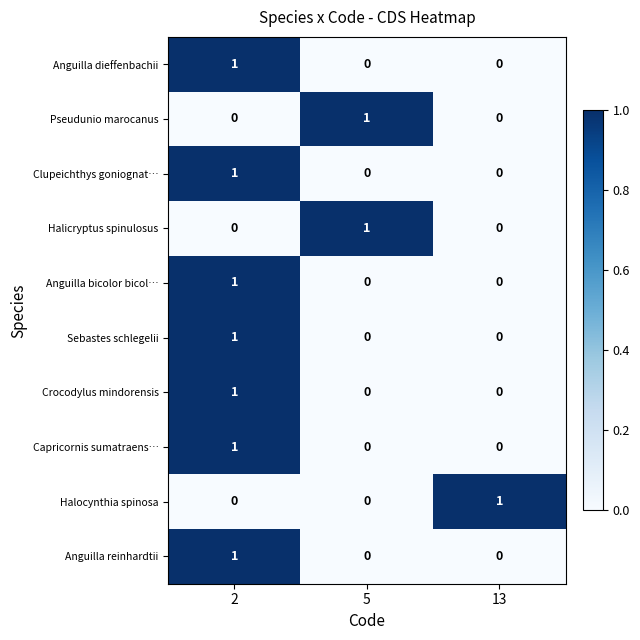

Is it true that Anguilla dieffenbachii equals 0 at 5?

True